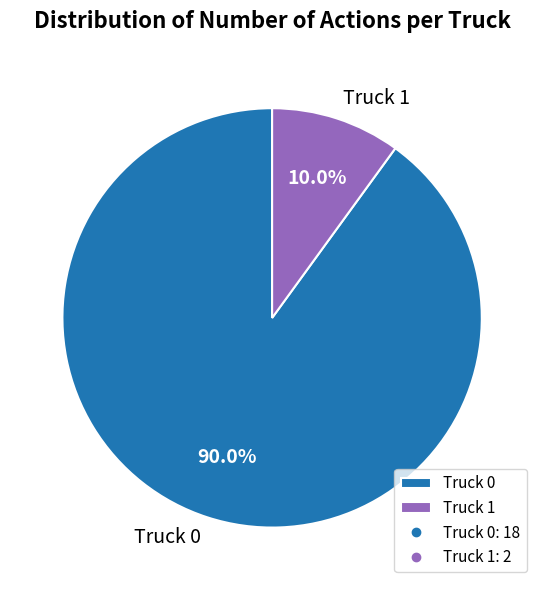

The Truck 1 slice represents 5% of the pie. True or false?

False